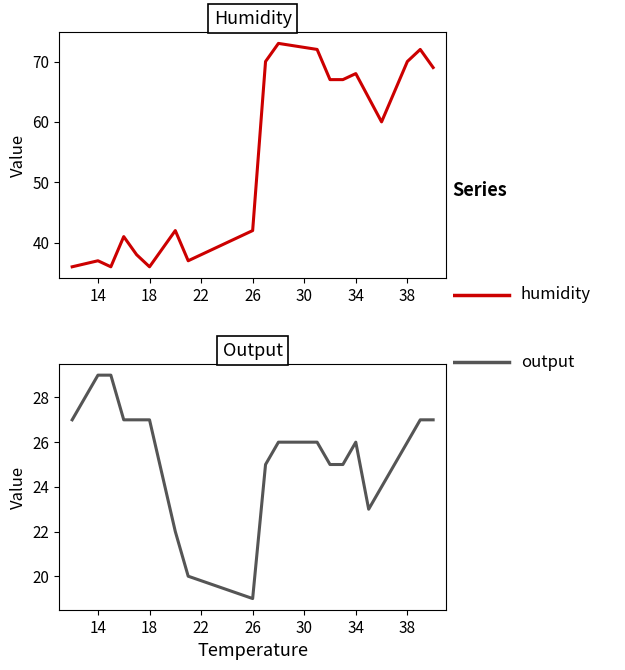

Reading right to left, extract all data points from this chart.

humidity: 69	72	70	60	64	68	67	67	72	73	70	42	37	42	36	38	41	36	37	36
output: 27	27	26	24	23	26	25	25	26	26	25	19	20	22	27	27	27	29	29	27